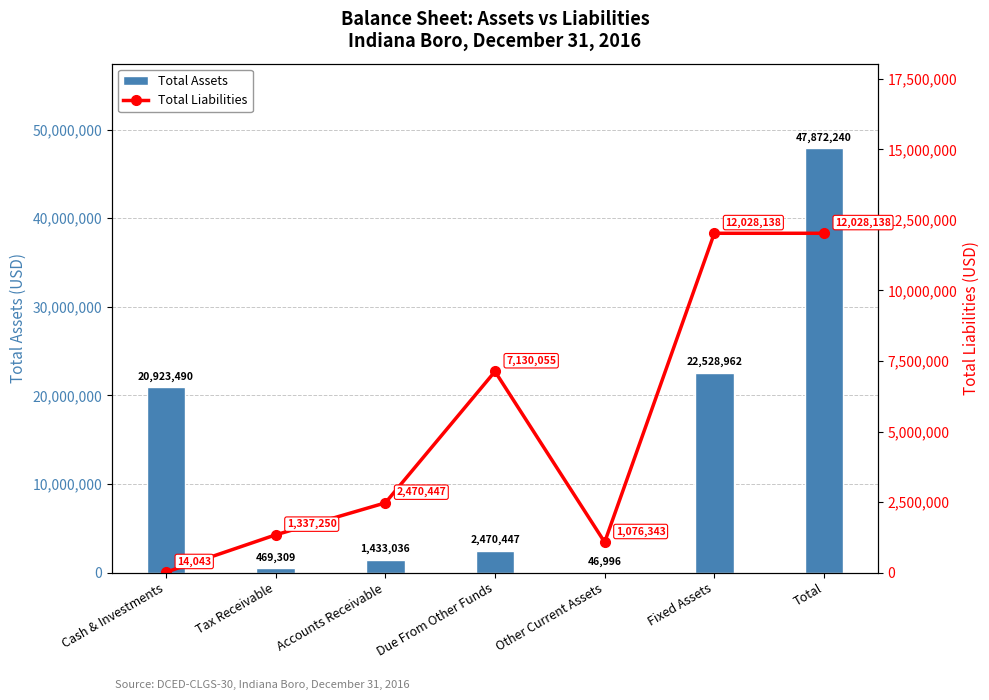

Is it true that Total Liabilities equals 7998882 at Fixed Assets?

False